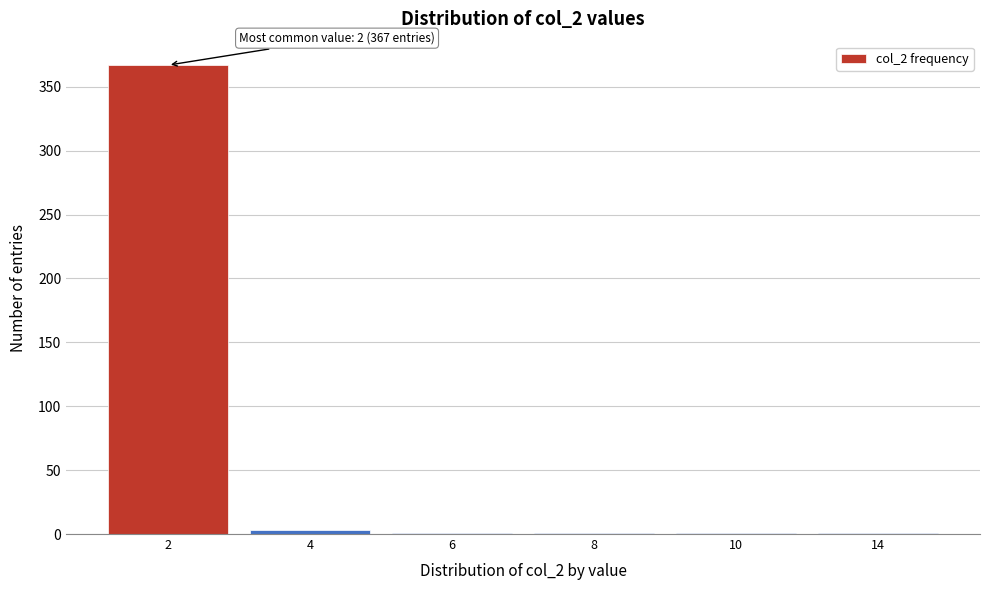

Reading left to right, extract all data points from this chart.

2=367	4=3	6=1	8=1	10=1	14=1